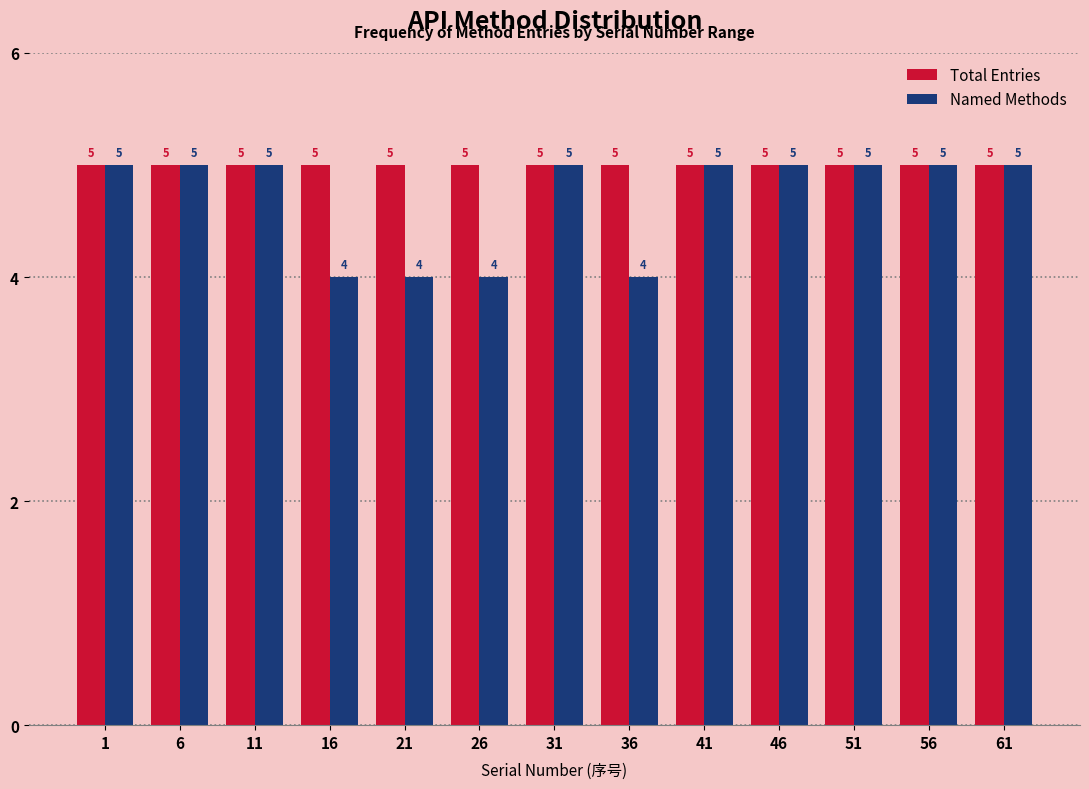

Reading left to right, transcribe all the data shown in this chart.

Total Entries: 1=5	6=5	11=5	16=5	21=5	26=5	31=5	36=5	41=5	46=5	51=5	56=5	61=5
Named Methods: 1=5	6=5	11=5	16=4	21=4	26=4	31=5	36=4	41=5	46=5	51=5	56=5	61=5